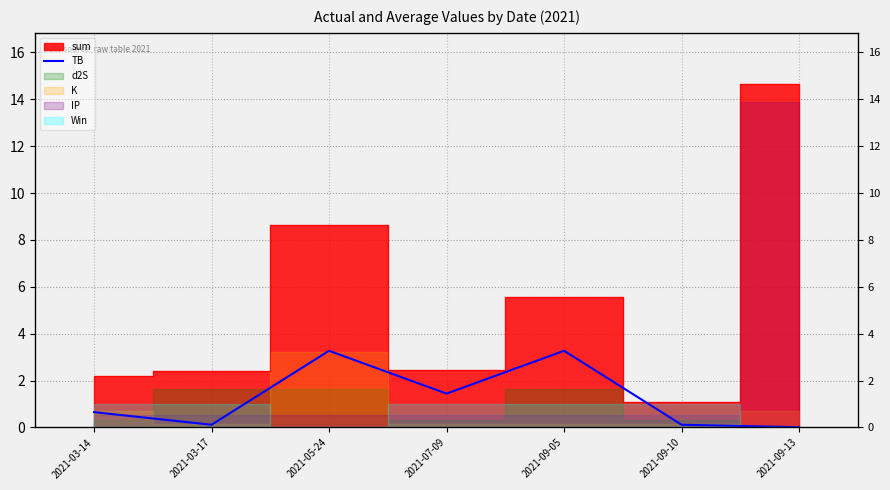

Reading right to left, extract all data points from this chart.

0.0	0.1	3.3	1.4	3.3	0.1	0.7